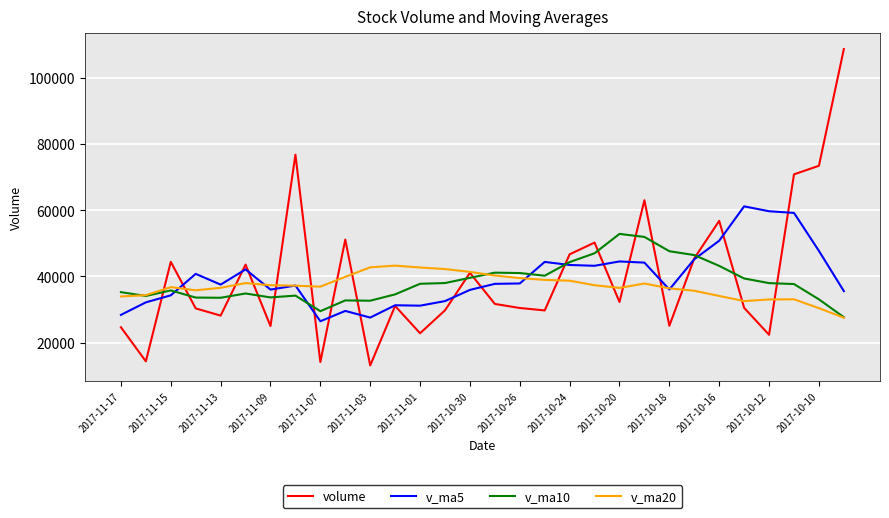

Is this an area chart (filled region under the line)?

No